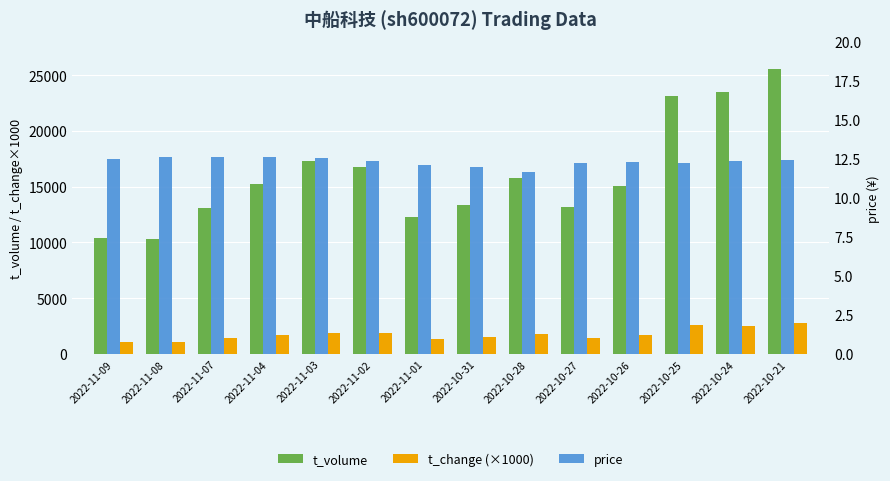

Reading left to right, list all the values displayed in this chart.

t_volume: 10399.0	10354.0	13122.0	15272.0	17335.0	16745.0	12239.0	13335.0	15794.0	13199.0	15032.0	23154.0	23473.0	25556.0
t_change (×1000): 1120.0	1120.0	1420.0	1660.0	1880.0	1840.0	1380.0	1530.0	1800.0	1460.0	1660.0	2600.0	2550.0	2810.0
price: 12.5	12.6	12.6	12.6	12.6	12.4	12.1	11.9	11.7	12.2	12.3	12.2	12.4	12.4